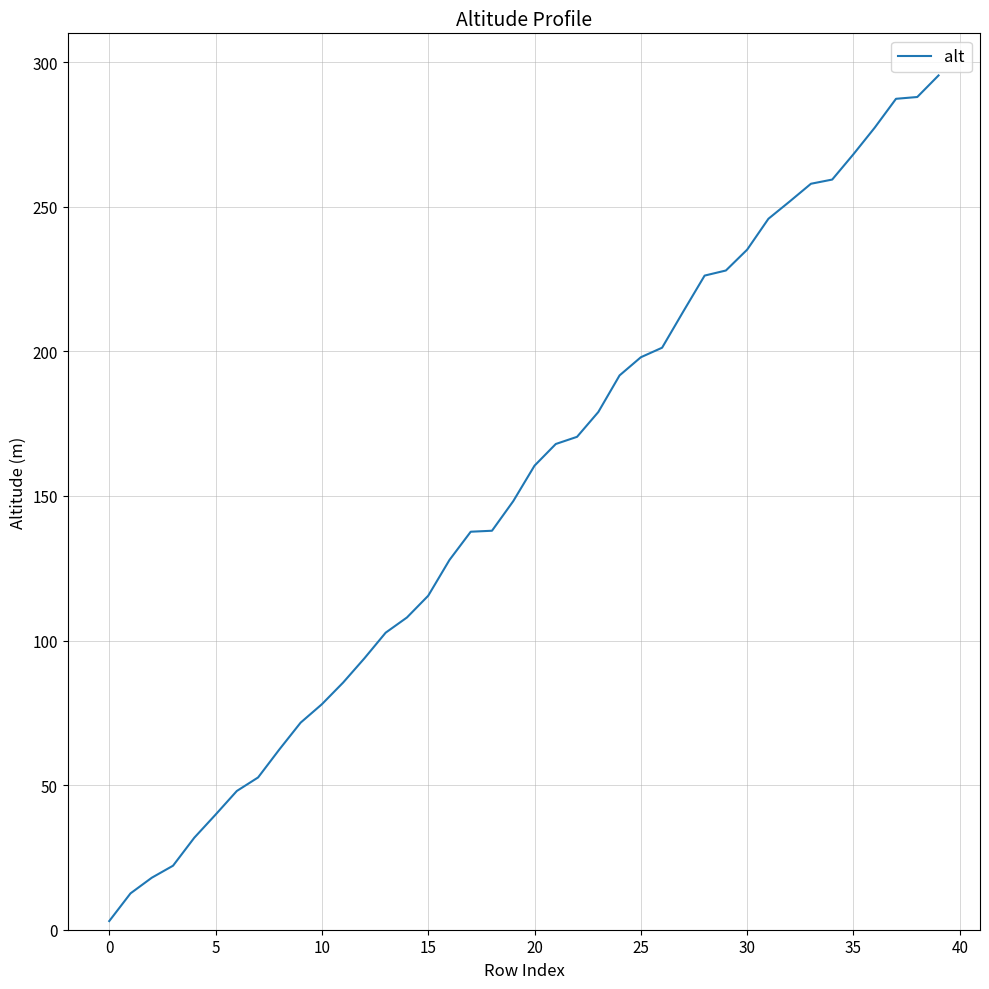

What is the greatest value displayed?

295.4